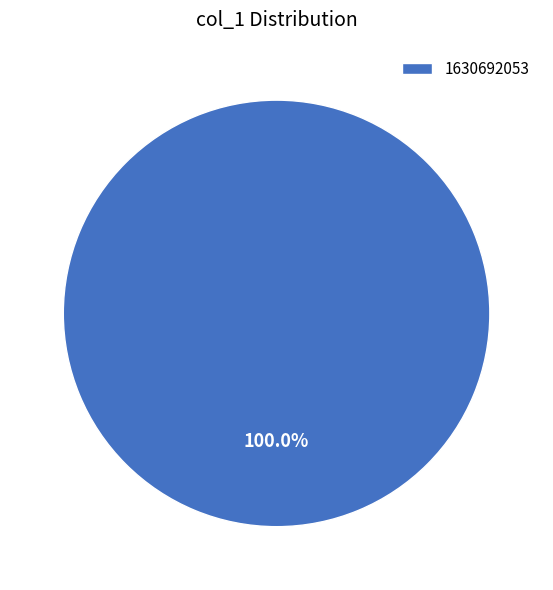

Does any single category account for the majority?

Yes